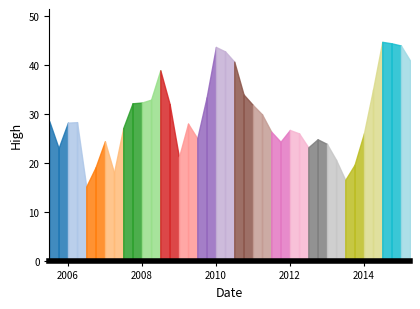

Reading left to right, list all the values displayed in this chart.

2005-07-01=28.5	2005-10-01=23.0	2006-01-01=28.2	2006-04-01=28.3	2006-07-01=15.1	2006-10-01=19.1	2007-01-01=24.4	2007-04-01=18.0	2007-07-01=27.1	2007-10-01=32.2	2008-01-01=32.3	2008-04-01=32.9	2008-07-01=38.9	2008-10-01=32.0	2009-01-01=21.1	2009-04-01=28.0	2009-07-01=25.0	2009-10-01=33.3	2010-01-01=43.7	2010-04-01=42.8	2010-07-01=40.7	2010-10-01=34.0	2011-01-01=31.8	2011-04-01=29.9	2011-07-01=26.4	2011-10-01=24.3	2012-01-01=26.7	2012-04-01=26.0	2012-07-01=23.1	2012-10-01=24.8	2013-01-01=23.9	2013-04-01=20.6	2013-07-01=16.5	2013-10-01=19.6	2014-01-01=26.0	2014-04-01=35.0	2014-07-01=44.7	2014-10-01=44.4	2015-01-01=44.0	2015-04-01=40.9